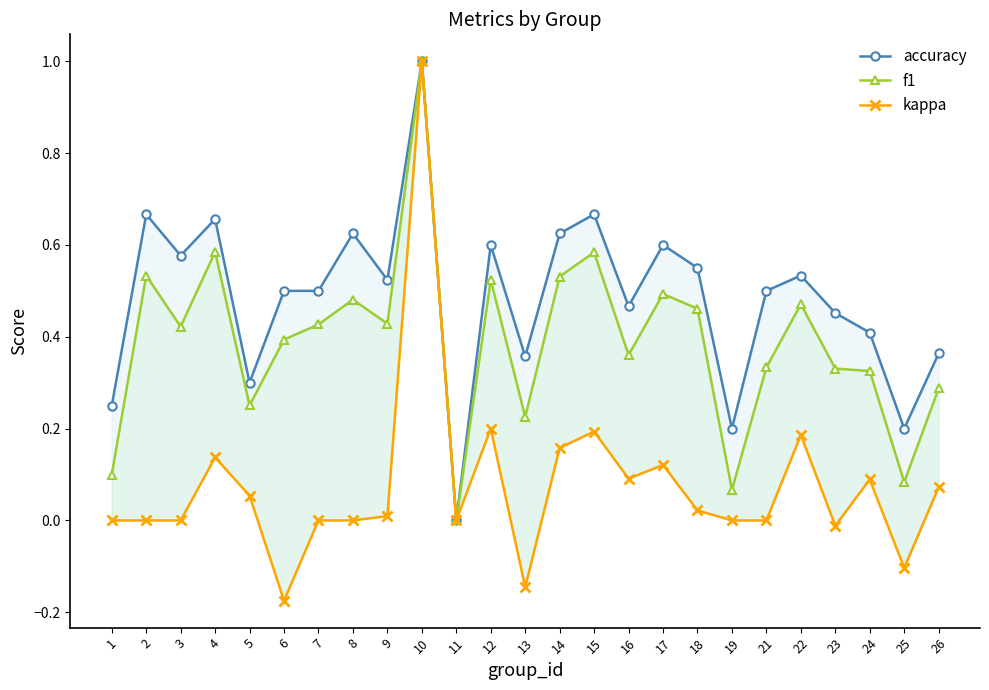

Rank the series at 18 from lowest to highest value.

kappa, f1, accuracy